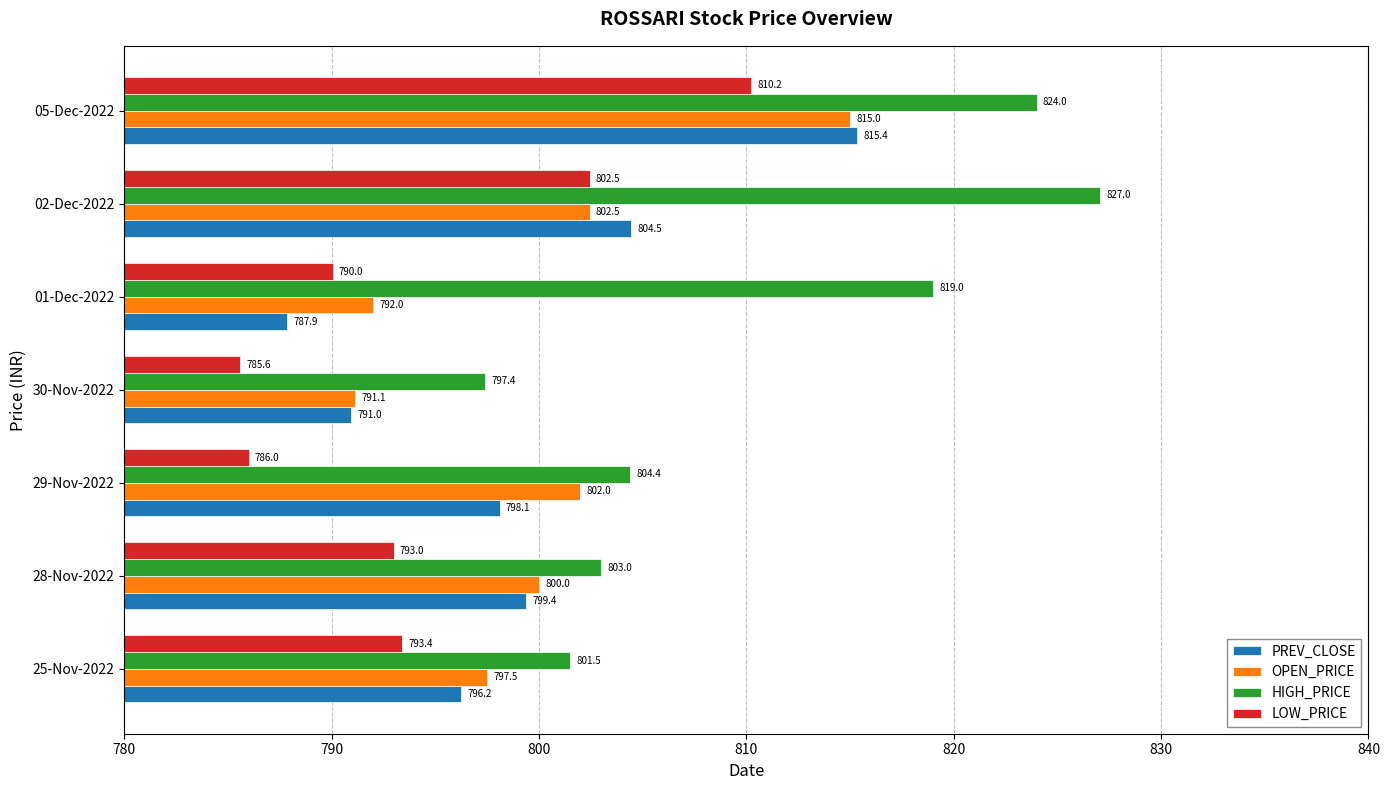

List the labels in order of OPEN_PRICE value, smallest first.

30-Nov-2022, 01-Dec-2022, 25-Nov-2022, 28-Nov-2022, 29-Nov-2022, 02-Dec-2022, 05-Dec-2022